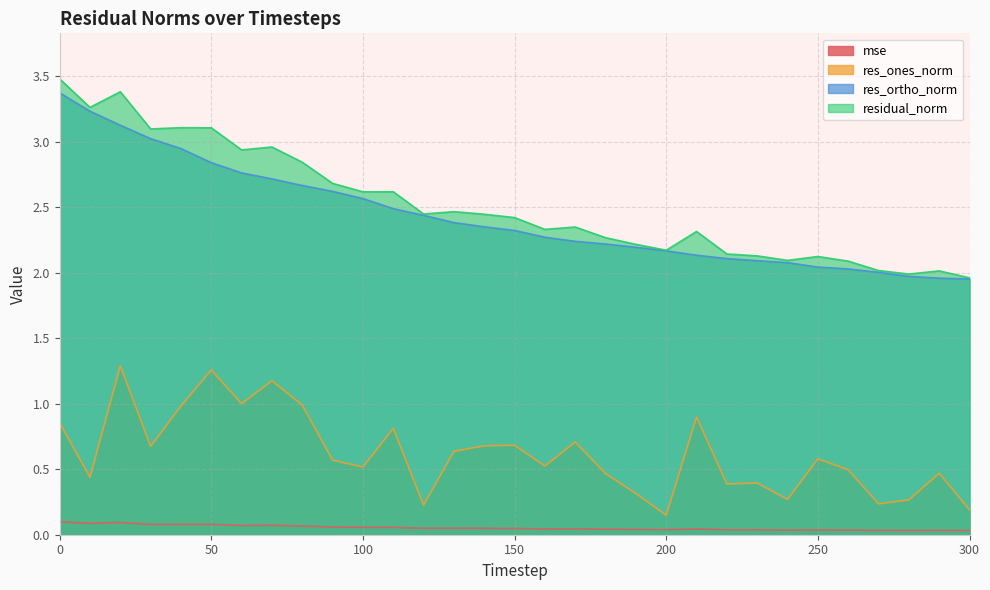

Which series has the largest total across all categories?

residual_norm